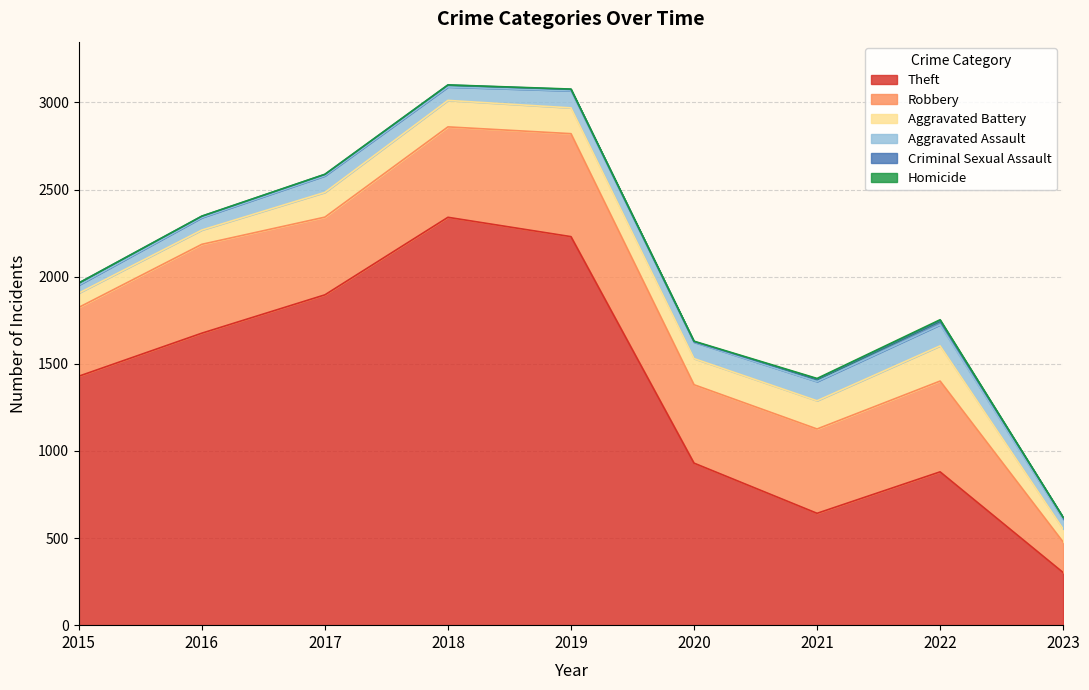

Reading left to right, what are all the values shown in this chart?

Theft: 2015=1429	2016=1676	2017=1896	2018=2341	2019=2230	2020=930	2021=642	2022=880	2023=302
Robbery: 2015=395	2016=510	2017=446	2018=519	2019=591	2020=450	2021=484	2022=521	2023=175
Aggravated Battery: 2015=82	2016=82	2017=142	2018=152	2019=148	2020=150	2021=162	2022=202	2023=75
Aggravated Assault: 2015=46	2016=71	2017=95	2018=77	2019=98	2020=94	2021=110	2022=121	2023=56
Criminal Sexual Assault: 2015=12	2016=8	2017=8	2018=11	2019=8	2020=3	2021=14	2022=24	2023=10
Homicide: 2015=0	2016=1	2017=1	2018=1	2019=2	2020=3	2021=4	2022=5	2023=1